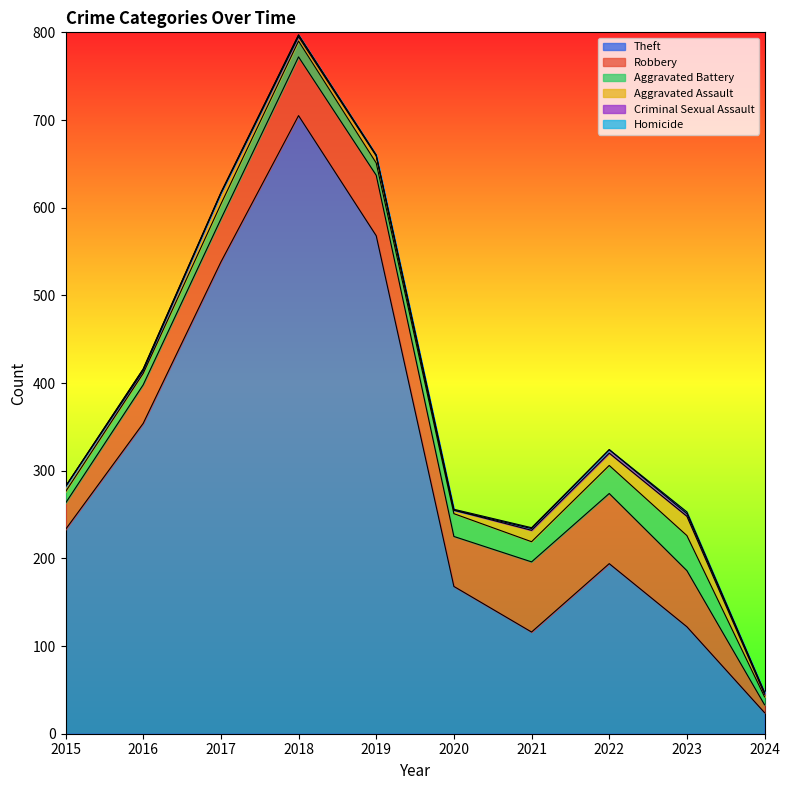

The value of Criminal Sexual Assault at 2018 is 1. True or false?

False